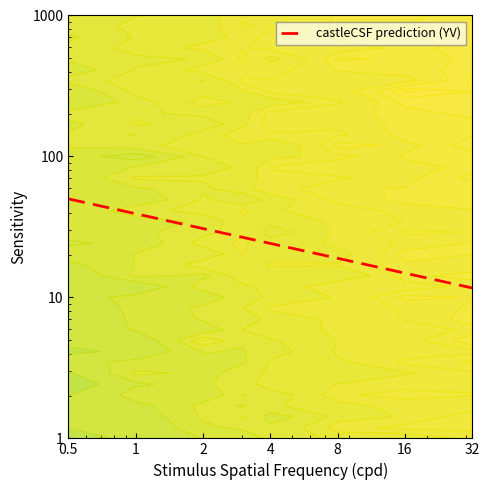

What is the difference between the maximum and minimum values?

38.3